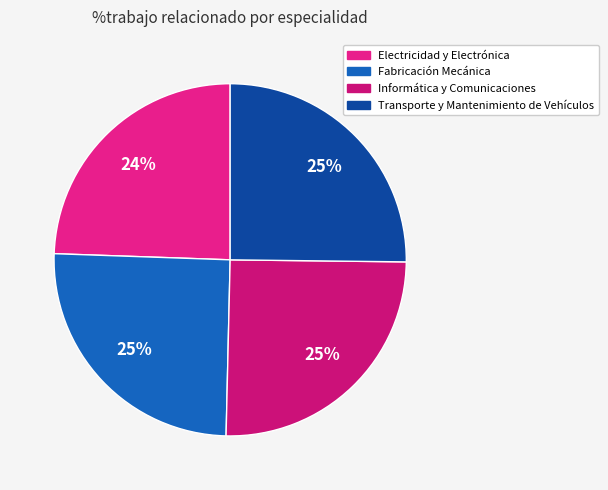

To the nearest percent, what percentage of the pie is Informática y Comunicaciones?

25%